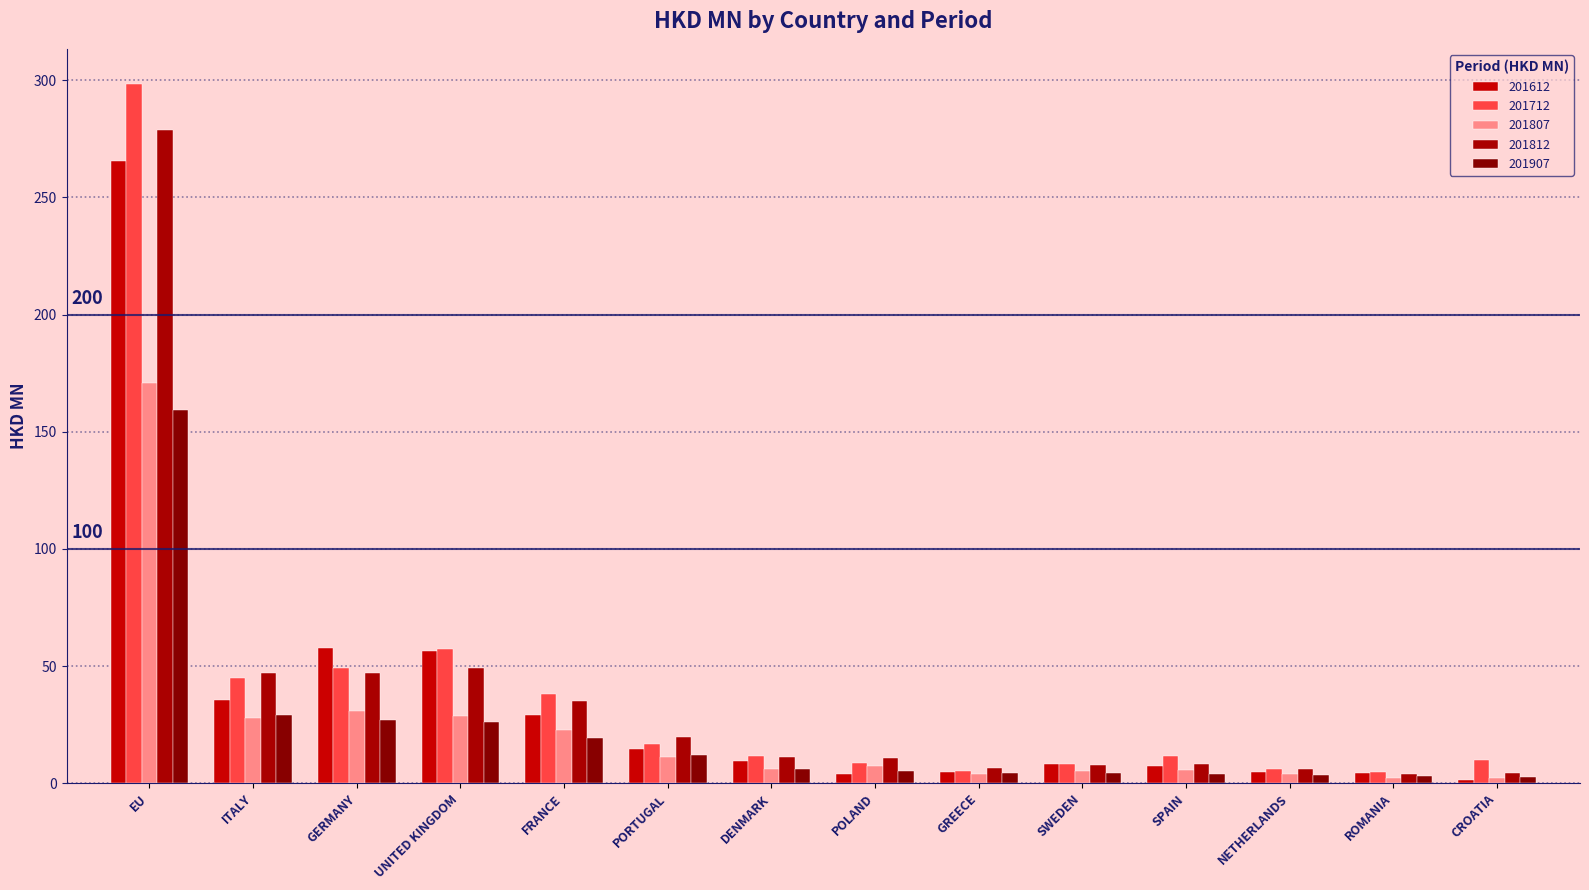

List the labels in order of 201612 value, smallest first.

CROATIA, POLAND, ROMANIA, NETHERLANDS, GREECE, SPAIN, SWEDEN, DENMARK, PORTUGAL, FRANCE, ITALY, UNITED KINGDOM, GERMANY, EU